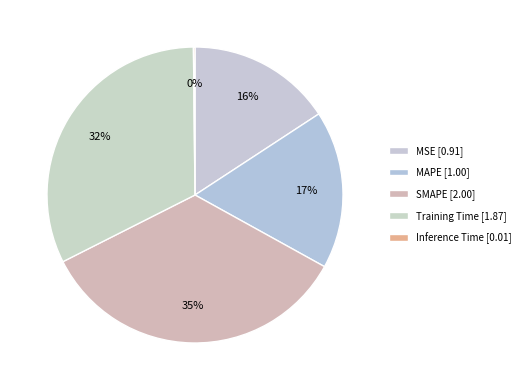

Rank the categories by value from lowest to highest.

Inference Time, MSE, MAPE, Training Time, SMAPE